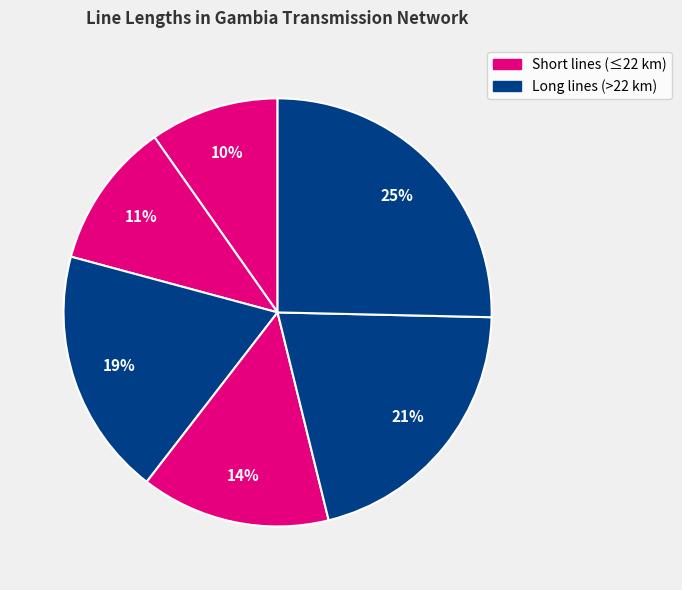

How many segments does this pie chart have?

6